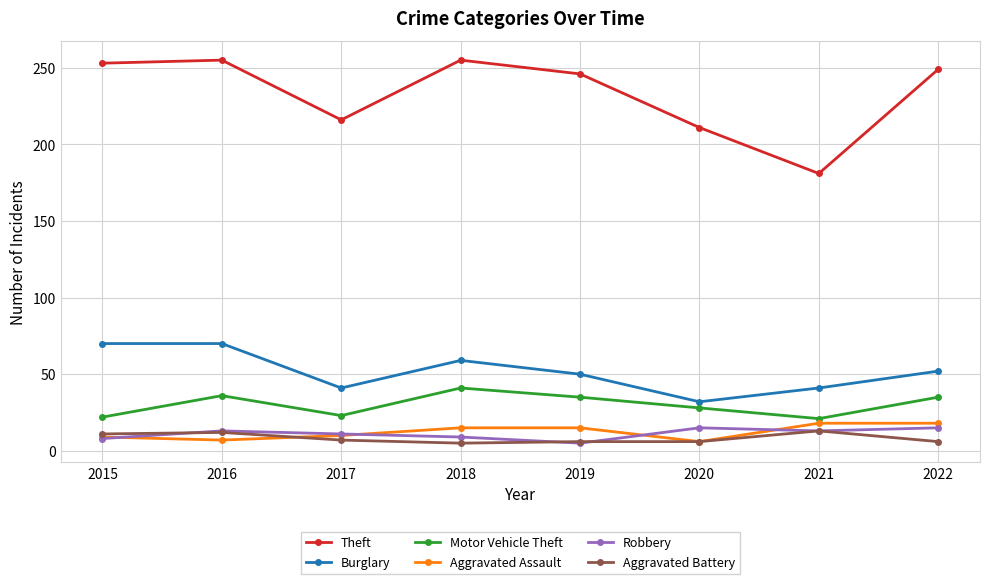

At how many categories does at least one series exceed 125?

8